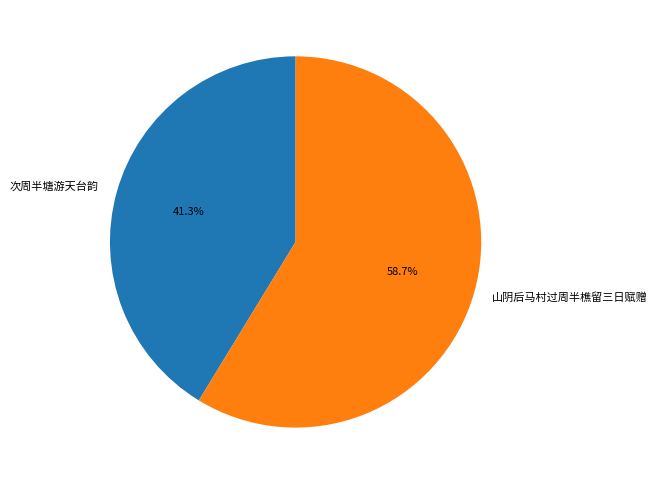

True or false: 次周半塘游天台韵 accounts for 27% of the total.

False